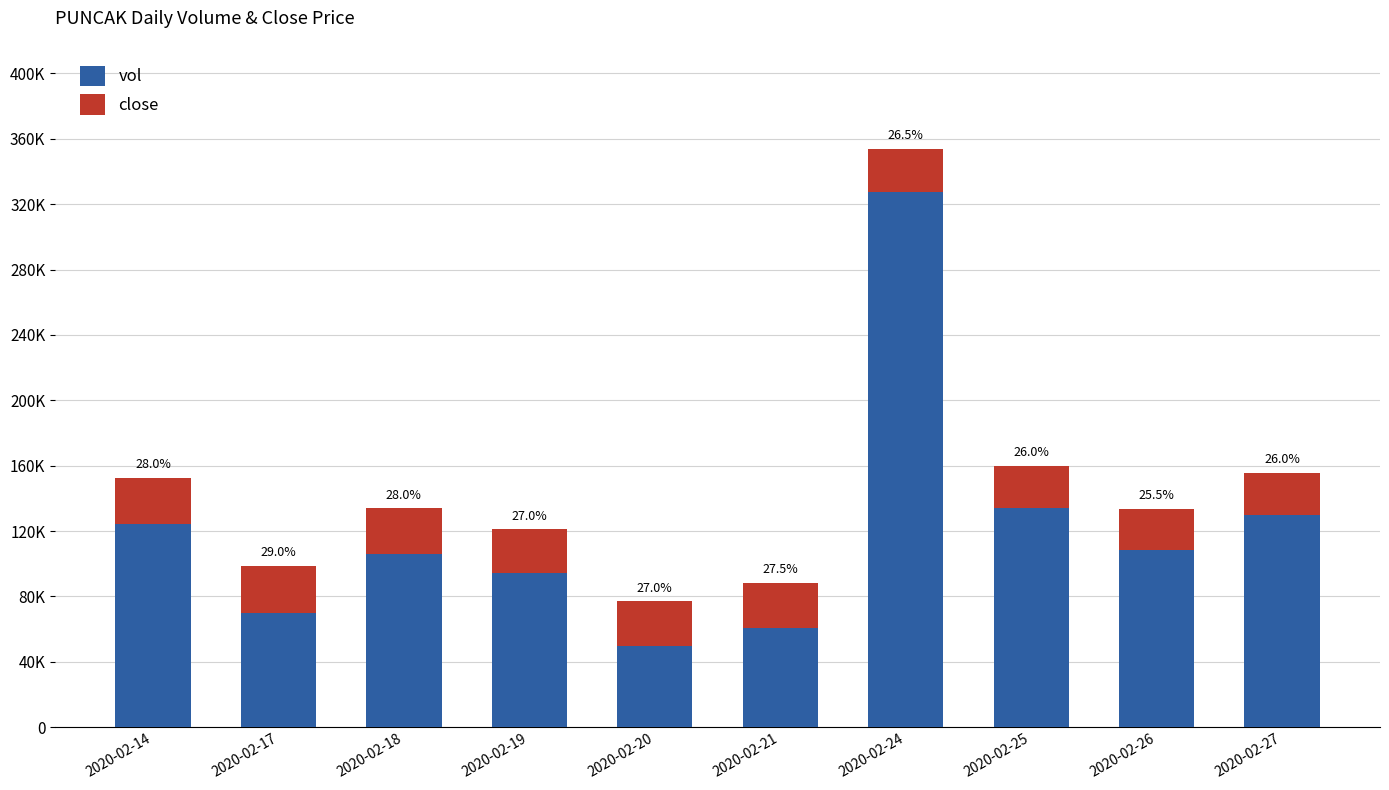

What are all the series names shown in the legend?

vol, close